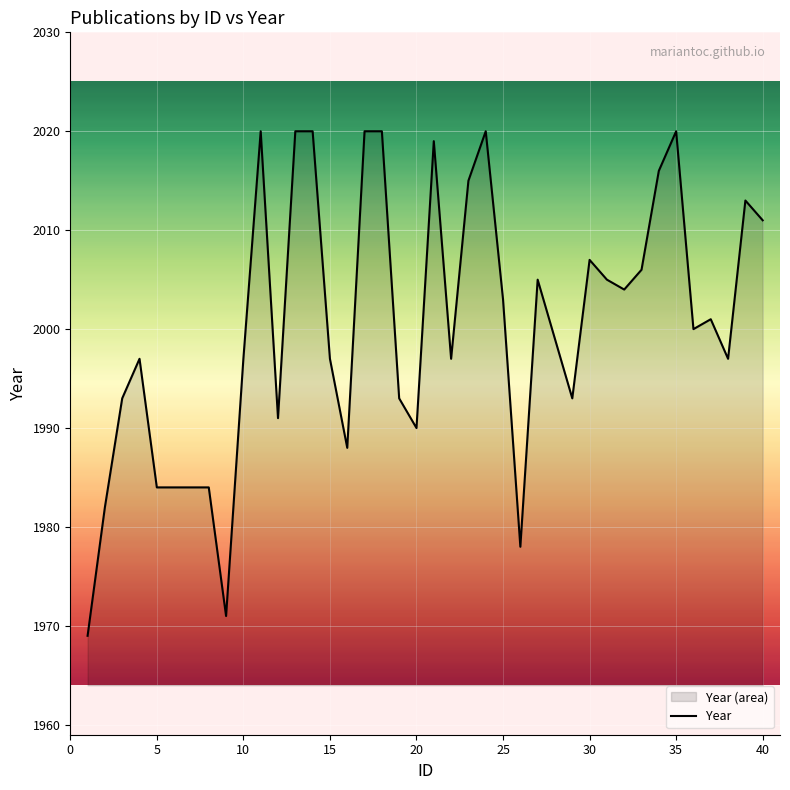

Where is the first local maximum?

4